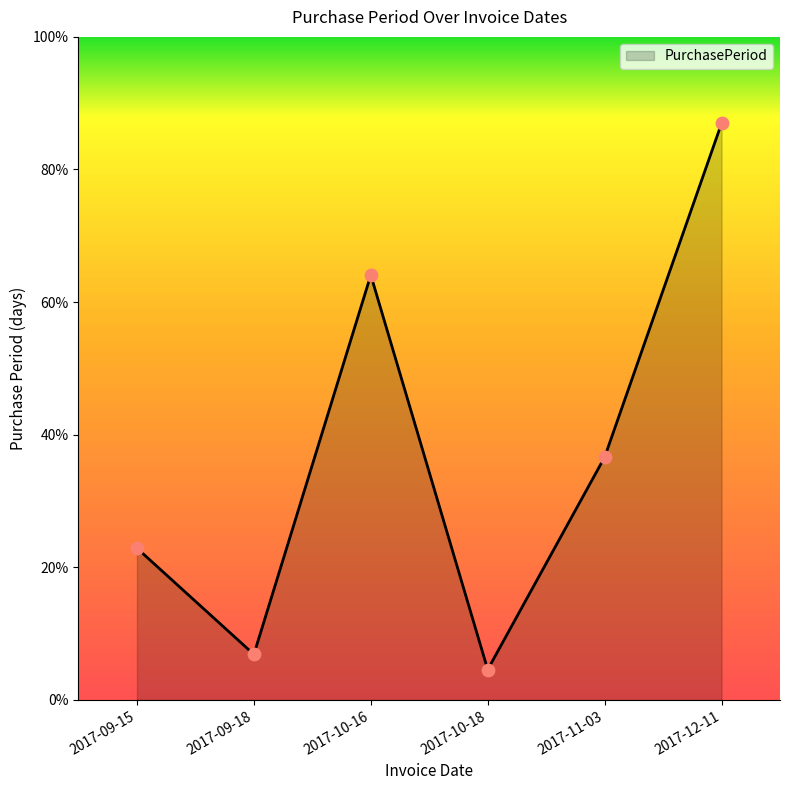

Does the chart have visible grid lines?

No